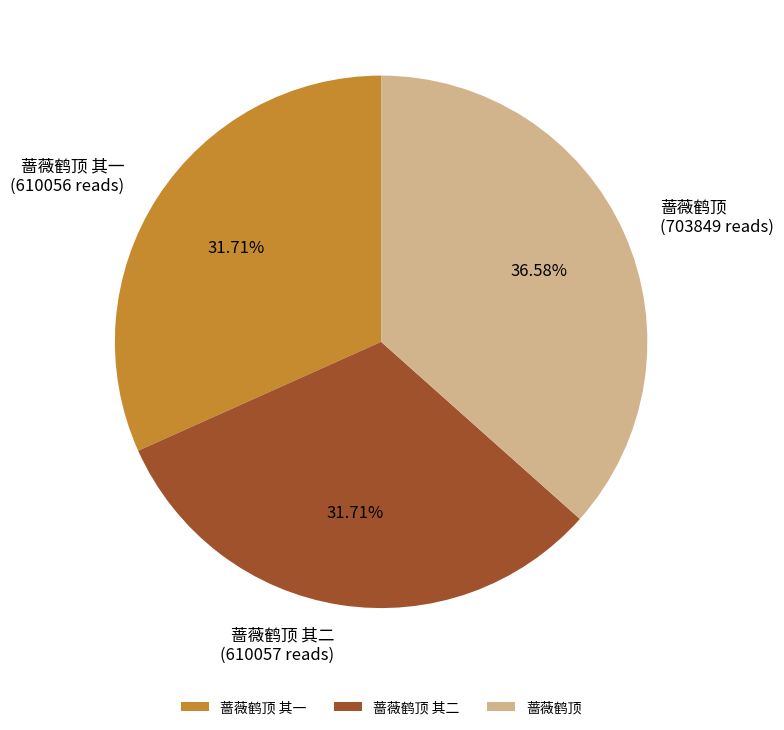

How many segments does this pie chart have?

3